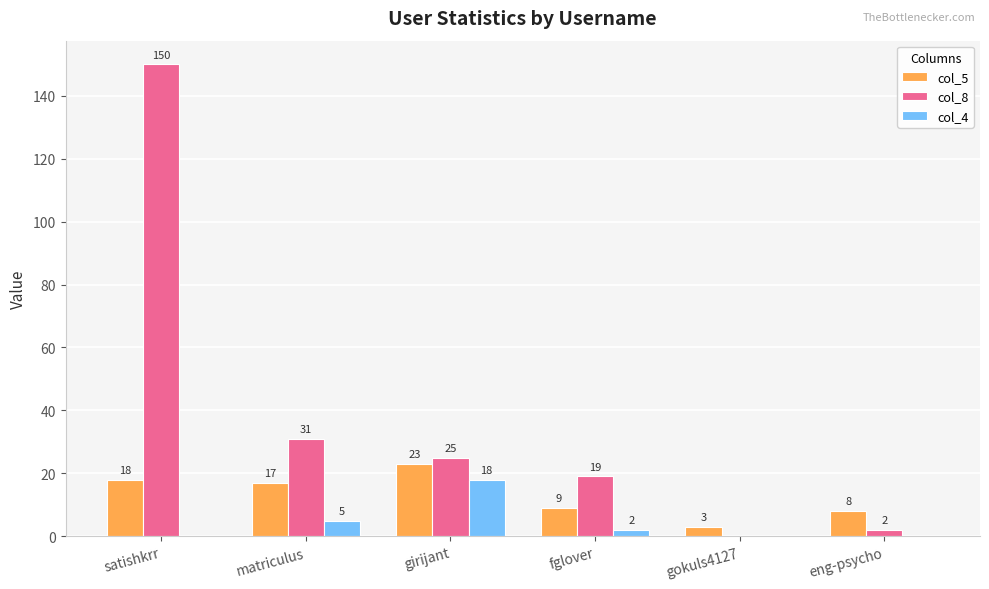

True or false: col_4 has a value of 5 at matriculus.

True